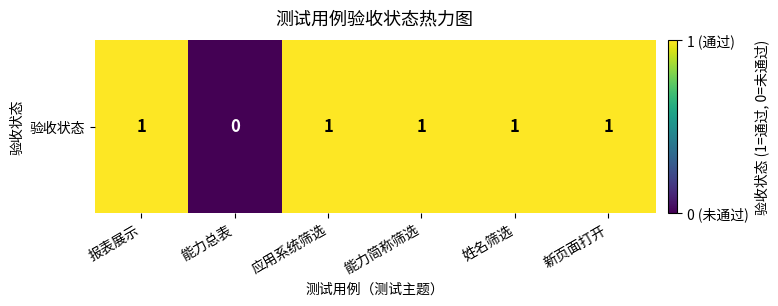

What is the ratio of the value at 新页面打开 to the value at 能力简称筛选?

1.0